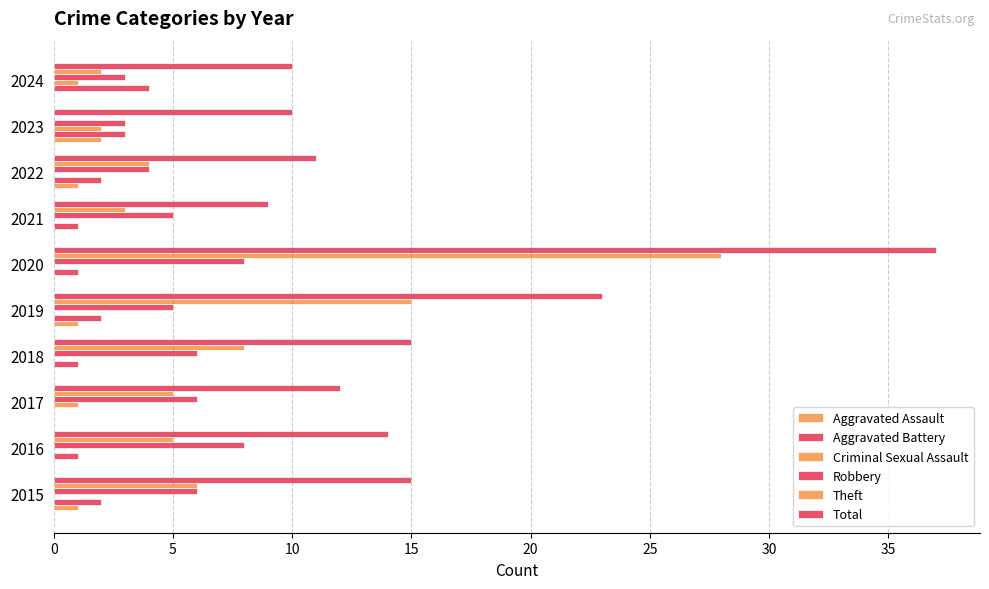

Which series has the widest spread of values?

Theft